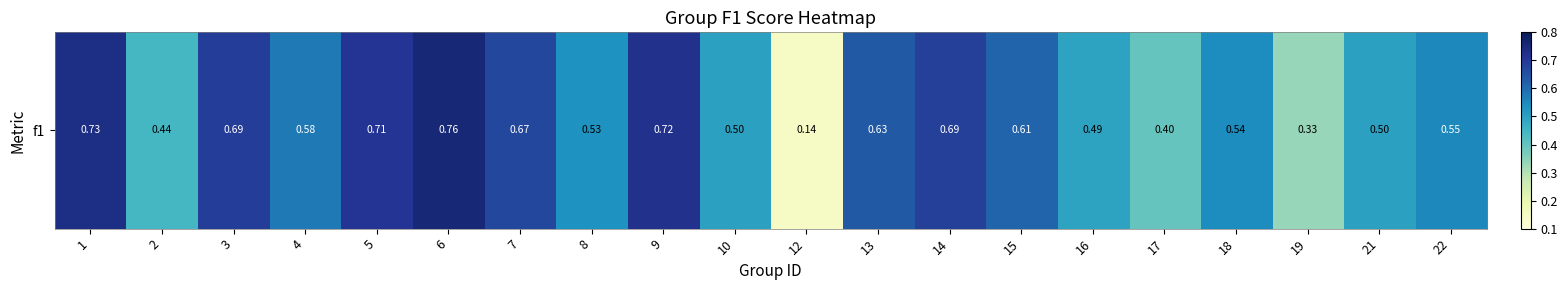

Which label corresponds to the largest value in the chart?

6